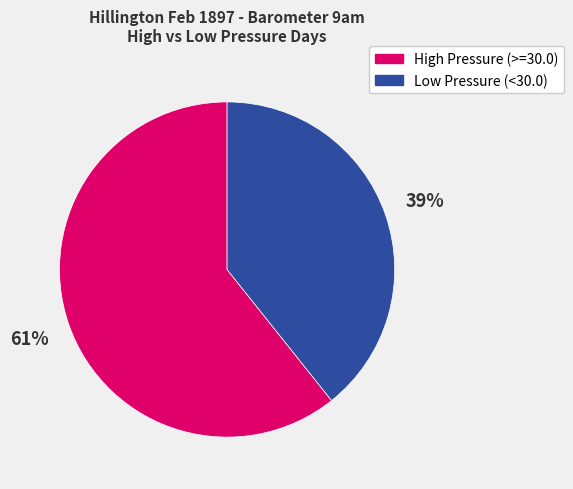

Do Low Pressure (<30.0) and High Pressure (>=30.0) together represent more than half of the pie?

Yes